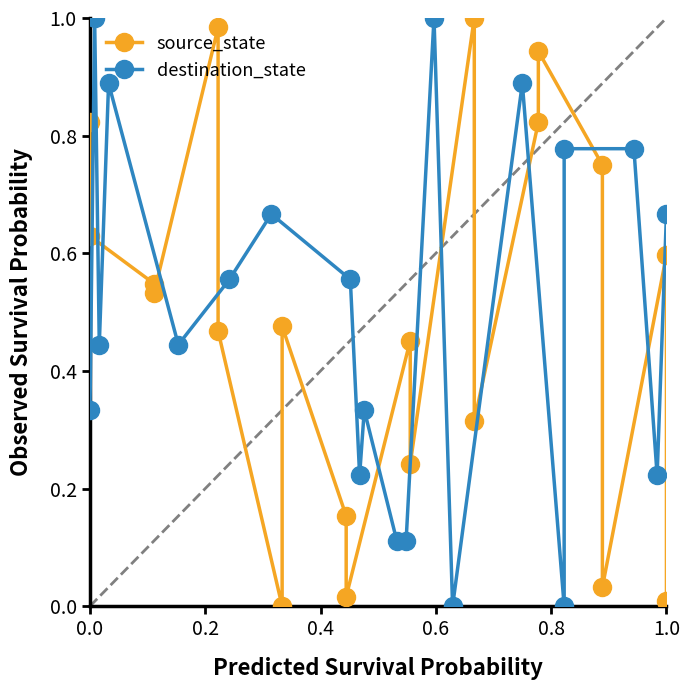

Reading right to left, extract all data points from this chart.

source_state: 0.0	0.6	0.0	0.7	0.9	0.8	0.3	1.0	0.2	0.5	0.0	0.2	0.5	0.0	0.5	1.0	0.5	0.5	0.6	0.8
destination_state: 0.7	0.2	0.8	0.8	0.0	0.9	0.0	1.0	0.1	0.1	0.3	0.2	0.6	0.7	0.6	0.4	0.9	0.4	1.0	0.3